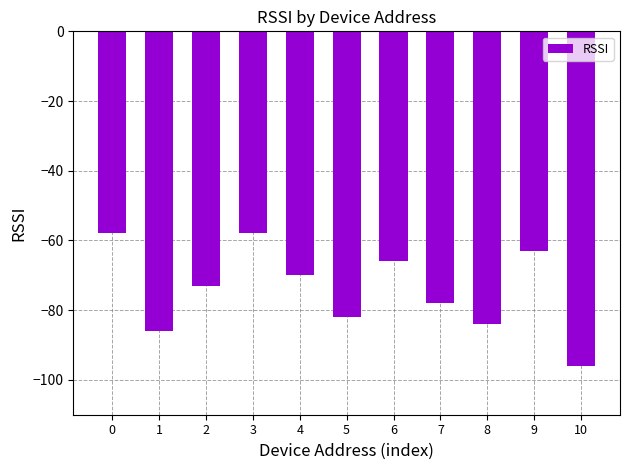

What is the maximum value shown in the chart?

-58